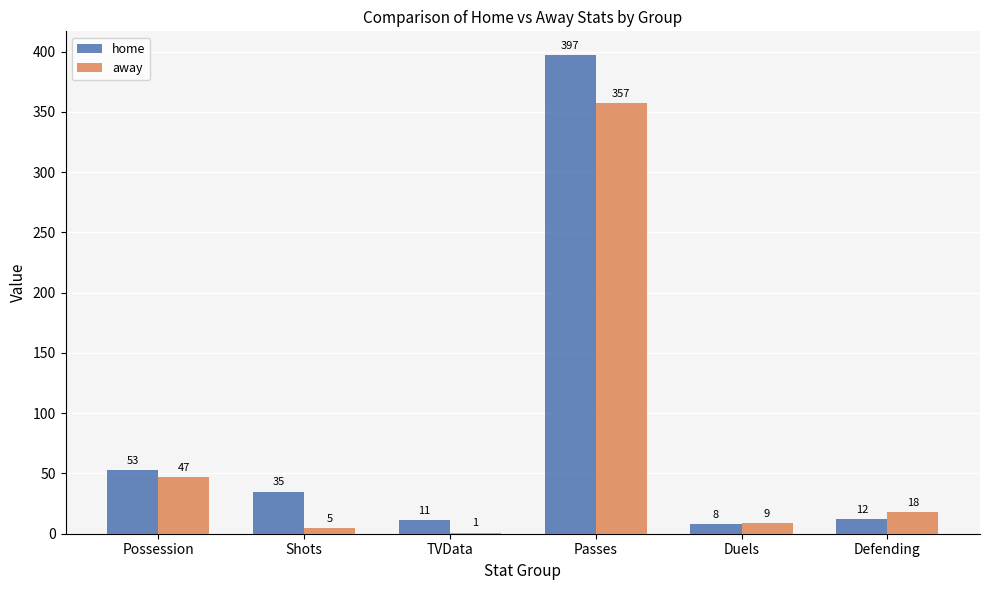

Which label corresponds to the largest value in the chart?

Passes